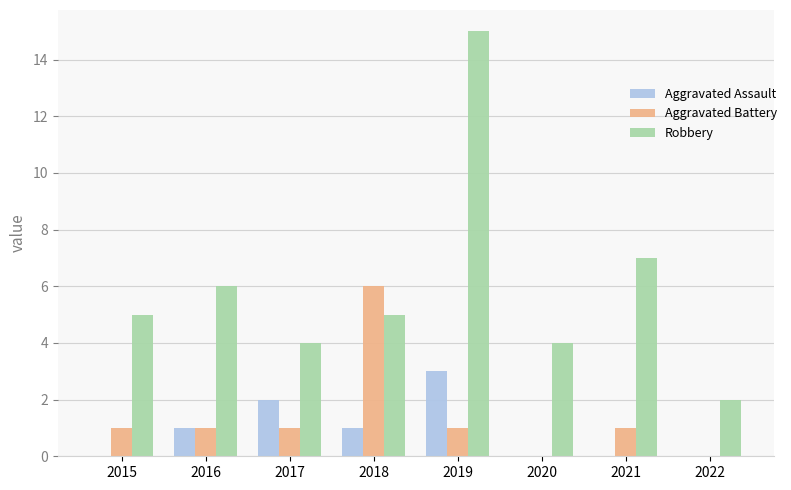

What is the highest value of the Aggravated Battery series?

6